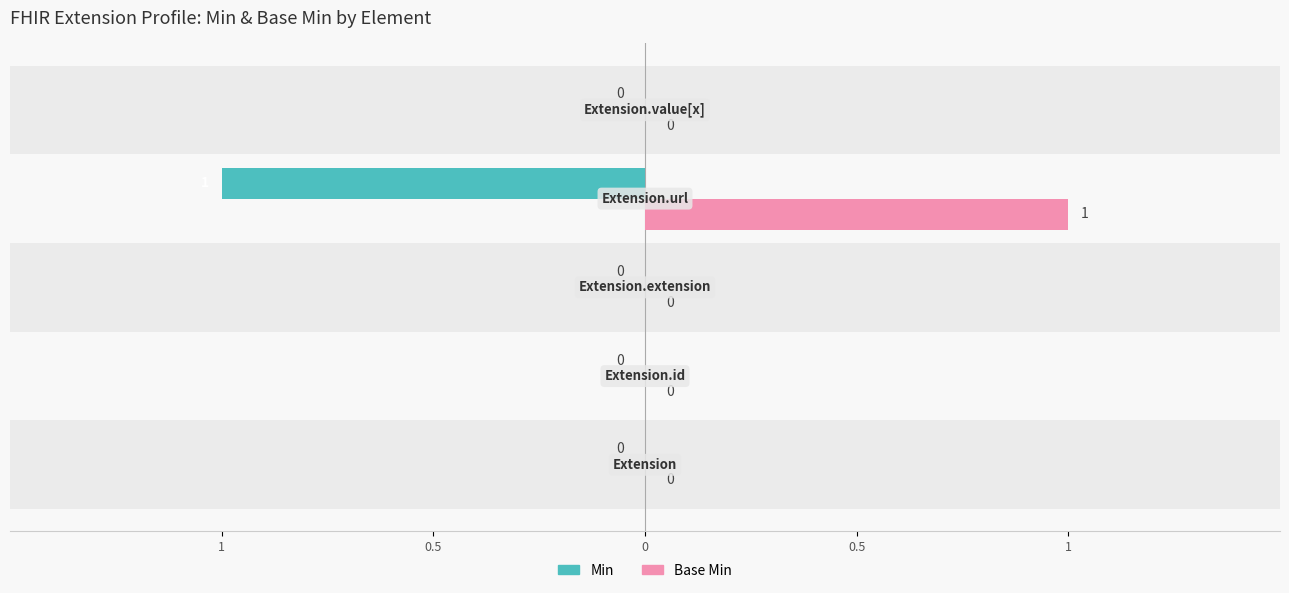

Reading left to right, what are all the values shown in this chart?

Min: 0	0	0	-1	0
Base Min: 0	0	0	1	0